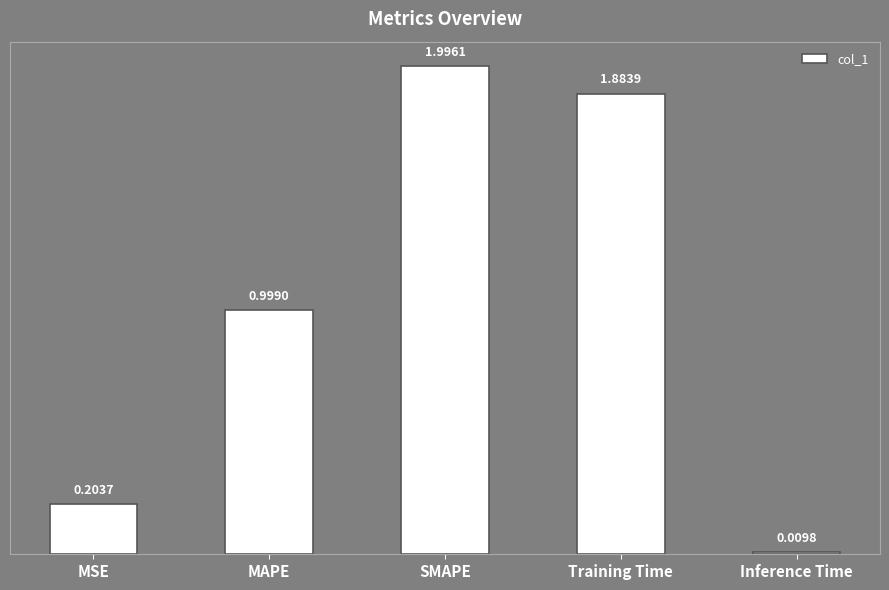

What is the label of the 1st bar from the left?

MSE